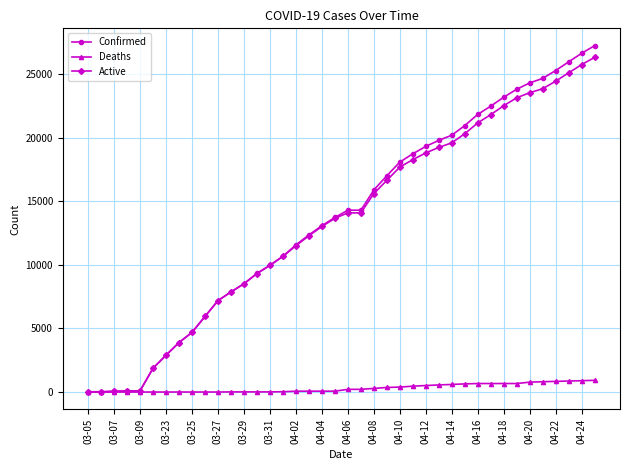

What is the maximum value for Deaths?

920